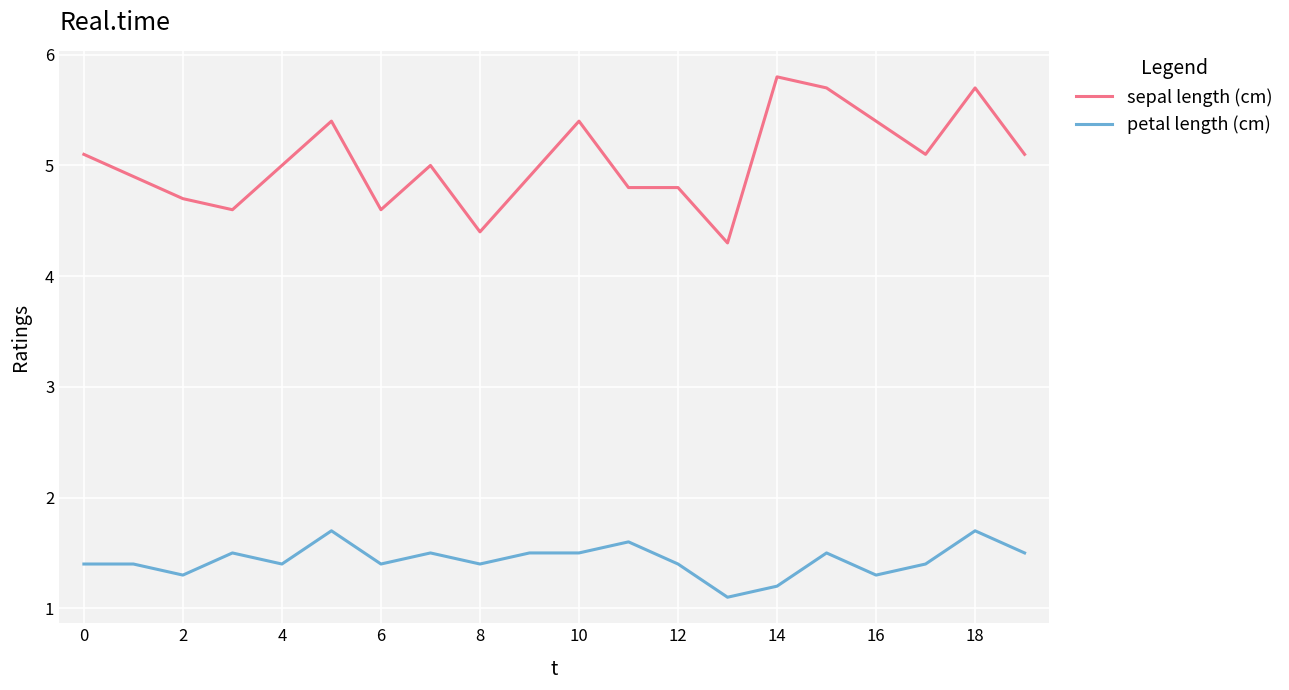

True or false: sepal length (cm) has more than 1 interior local peaks.

True